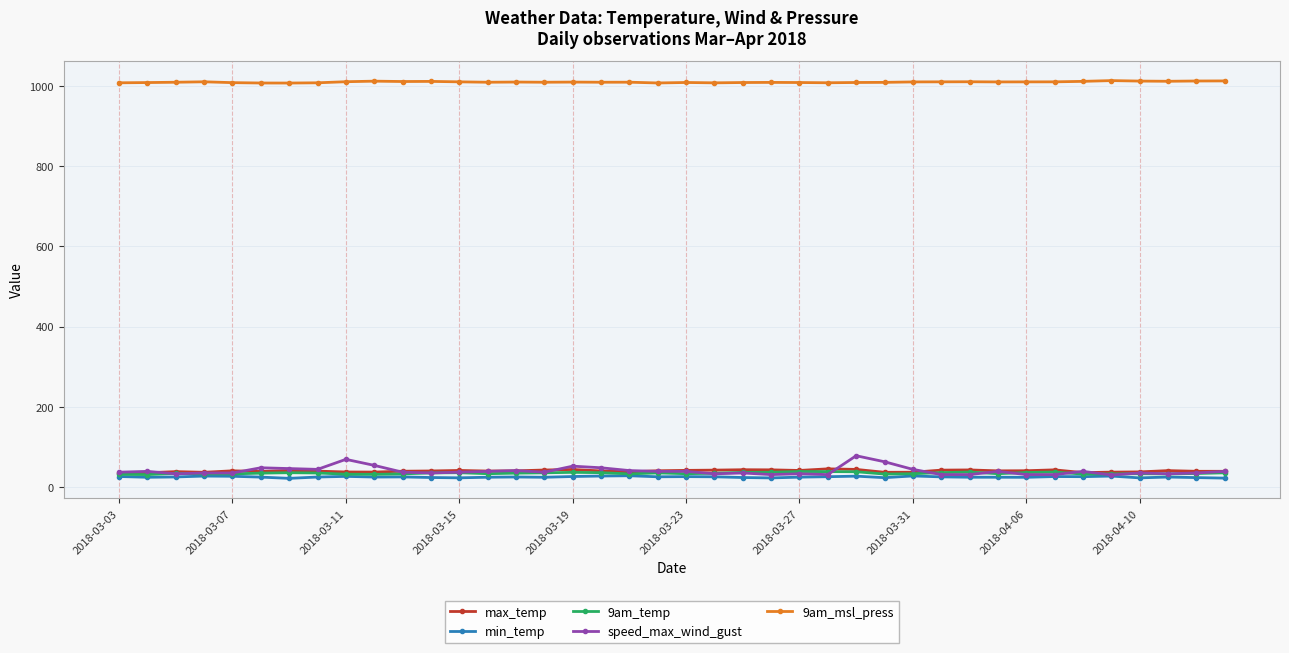

True or false: max_temp and 9am_msl_press cross at least once.

False